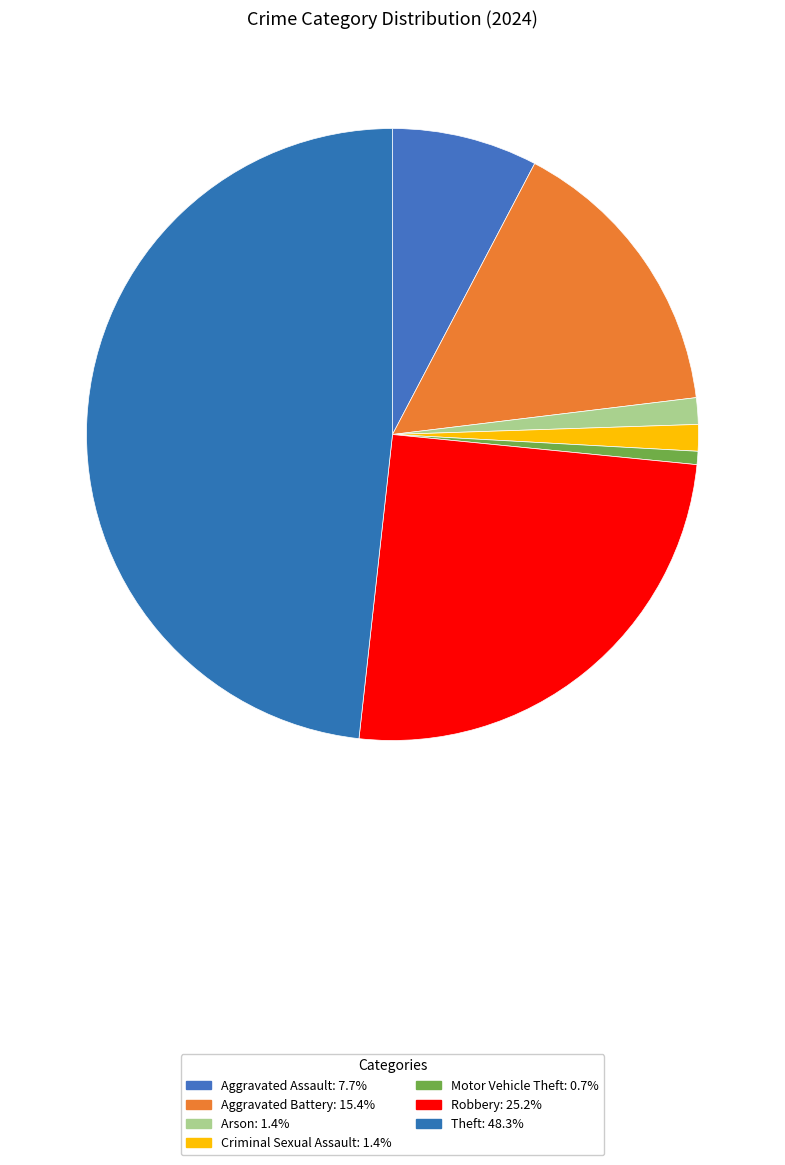

How many slices are in this pie chart?

7